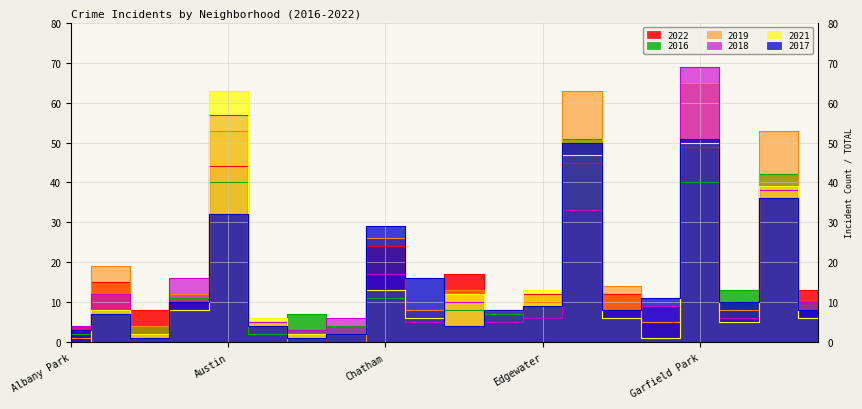

Reading left to right, transcribe all the data shown in this chart.

2022: Albany Park=4	Armour Square=15	Ashburn=8	Auburn Gresham=10	Austin=44	Avondale=5	Belmont Cragin=0	Calumet Heights=2	Chatham=24	Chicago Lawn=6	Chinatown=17	Douglas=7	Edgewater=12	Englewood=45	Fuller Park=12	Gage Park=5	Garfield Park=49	Grand Boulevard=6	Grand Crossing=39	Humboldt Park=13
2017: Albany Park=3	Armour Square=7	Ashburn=1	Auburn Gresham=10	Austin=32	Avondale=4	Belmont Cragin=1	Calumet Heights=2	Chatham=29	Chicago Lawn=16	Chinatown=4	Douglas=8	Edgewater=9	Englewood=50	Fuller Park=8	Gage Park=11	Garfield Park=51	Grand Boulevard=10	Grand Crossing=36	Humboldt Park=8
2018: Albany Park=4	Armour Square=12	Ashburn=2	Auburn Gresham=16	Austin=57	Avondale=5	Belmont Cragin=3	Calumet Heights=6	Chatham=17	Chicago Lawn=5	Chinatown=10	Douglas=5	Edgewater=6	Englewood=33	Fuller Park=8	Gage Park=9	Garfield Park=69	Grand Boulevard=6	Grand Crossing=38	Humboldt Park=10
2021: Albany Park=0	Armour Square=8	Ashburn=2	Auburn Gresham=8	Austin=63	Avondale=6	Belmont Cragin=2	Calumet Heights=2	Chatham=13	Chicago Lawn=6	Chinatown=12	Douglas=8	Edgewater=13	Englewood=47	Fuller Park=6	Gage Park=1	Garfield Park=50	Grand Boulevard=5	Grand Crossing=39	Humboldt Park=6
2019: Albany Park=1	Armour Square=19	Ashburn=4	Auburn Gresham=12	Austin=53	Avondale=5	Belmont Cragin=0	Calumet Heights=0	Chatham=26	Chicago Lawn=8	Chinatown=13	Douglas=8	Edgewater=10	Englewood=63	Fuller Park=14	Gage Park=5	Garfield Park=65	Grand Boulevard=8	Grand Crossing=53	Humboldt Park=6
2016: Albany Park=2	Armour Square=8	Ashburn=4	Auburn Gresham=11	Austin=40	Avondale=2	Belmont Cragin=7	Calumet Heights=4	Chatham=11	Chicago Lawn=5	Chinatown=8	Douglas=7	Edgewater=6	Englewood=51	Fuller Park=8	Gage Park=5	Garfield Park=40	Grand Boulevard=13	Grand Crossing=42	Humboldt Park=10